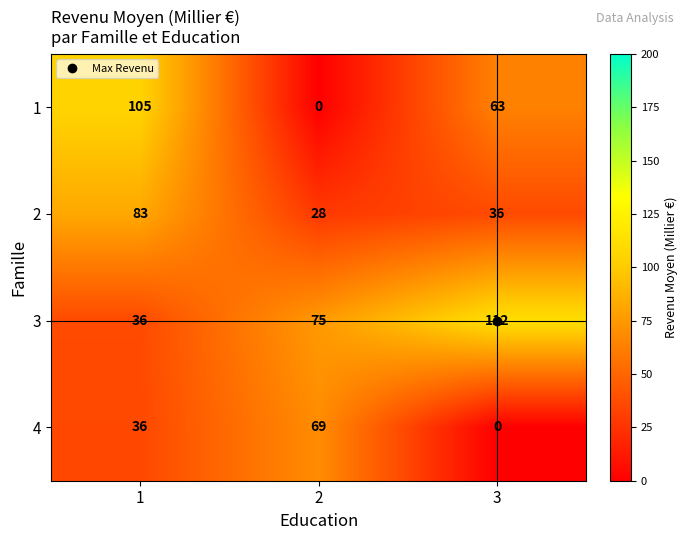

Which series has the largest total across all categories?

3